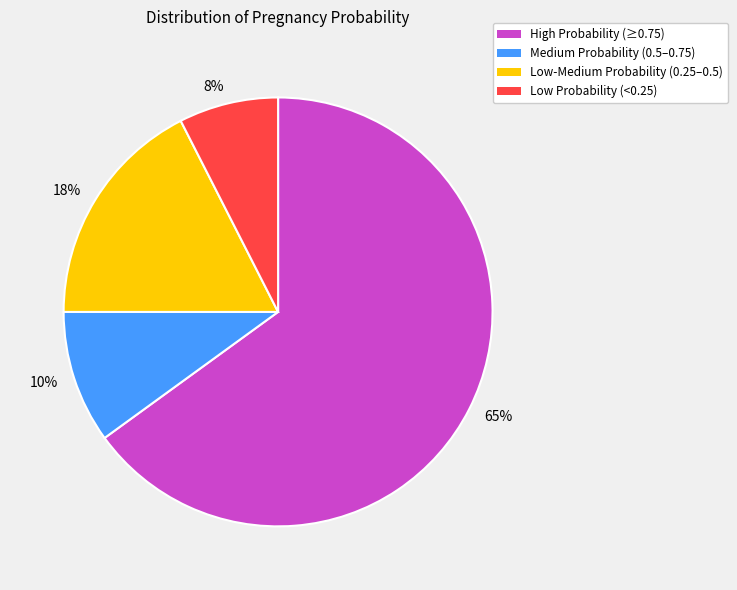

Count the number of slices in the pie.

4